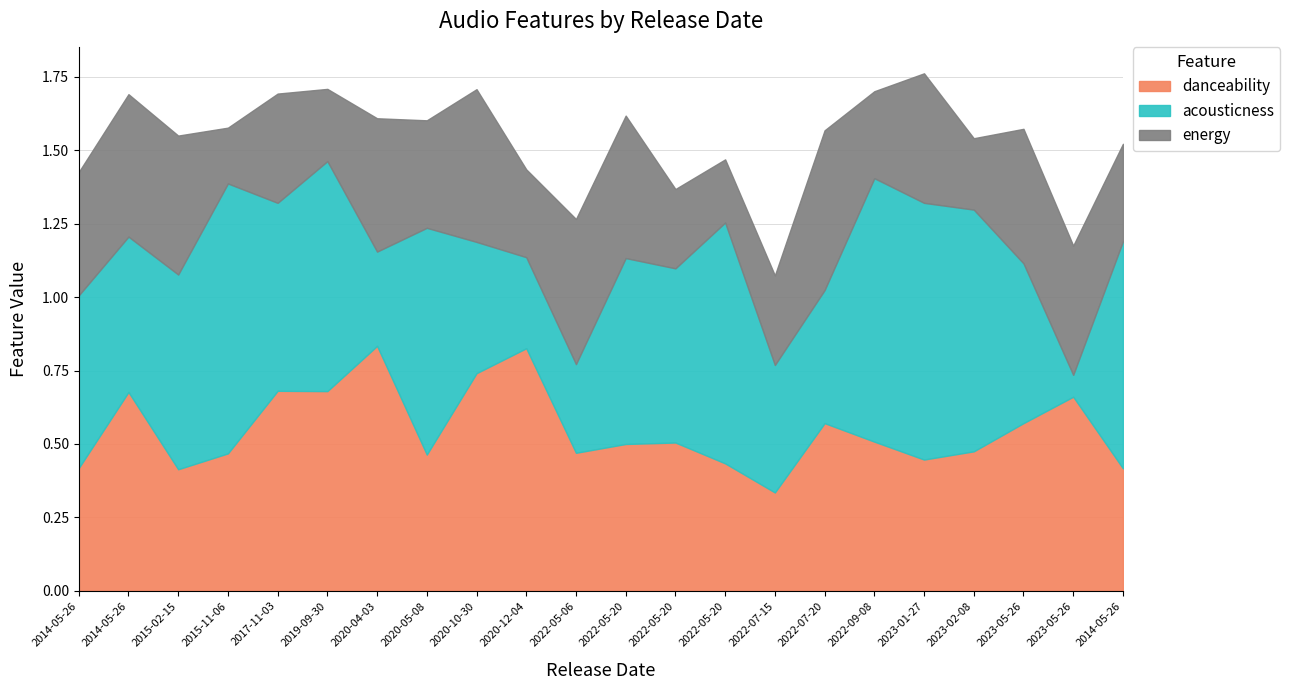

Reading left to right, extract all data points from this chart.

danceability: 2014-05-26=0.4	2014-05-26=0.7	2015-02-15=0.4	2015-11-06=0.5	2017-11-03=0.7	2019-09-30=0.7	2020-04-03=0.8	2020-05-08=0.5	2020-10-30=0.7	2020-12-04=0.8	2022-05-06=0.5	2022-05-20=0.5	2022-05-20=0.5	2022-05-20=0.4	2022-07-15=0.3	2022-07-20=0.6	2022-09-08=0.5	2023-01-27=0.4	2023-02-08=0.5	2023-05-26=0.6	2023-05-26=0.7	2014-05-26=0.4
acousticness: 2014-05-26=0.6	2014-05-26=0.5	2015-02-15=0.7	2015-11-06=0.9	2017-11-03=0.6	2019-09-30=0.8	2020-04-03=0.3	2020-05-08=0.8	2020-10-30=0.4	2020-12-04=0.3	2022-05-06=0.3	2022-05-20=0.6	2022-05-20=0.6	2022-05-20=0.8	2022-07-15=0.4	2022-07-20=0.5	2022-09-08=0.9	2023-01-27=0.9	2023-02-08=0.8	2023-05-26=0.5	2023-05-26=0.1	2014-05-26=0.8
energy: 2014-05-26=0.4	2014-05-26=0.5	2015-02-15=0.5	2015-11-06=0.2	2017-11-03=0.4	2019-09-30=0.2	2020-04-03=0.5	2020-05-08=0.4	2020-10-30=0.5	2020-12-04=0.3	2022-05-06=0.5	2022-05-20=0.5	2022-05-20=0.3	2022-05-20=0.2	2022-07-15=0.3	2022-07-20=0.5	2022-09-08=0.3	2023-01-27=0.4	2023-02-08=0.2	2023-05-26=0.5	2023-05-26=0.4	2014-05-26=0.3